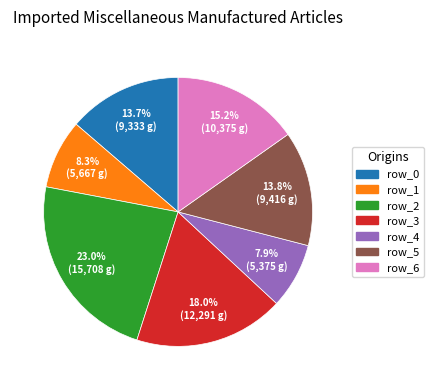

Is there any slice that represents more than half of the pie?

No